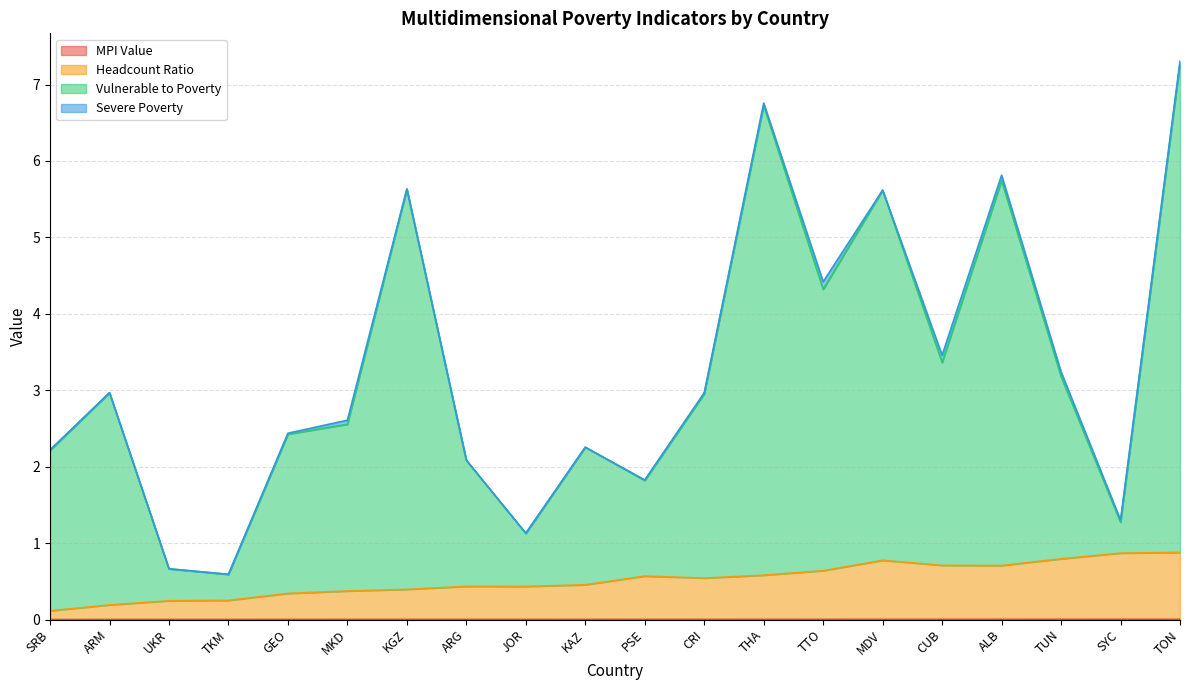

How many interior local peaks does the Vulnerable to Poverty series have?

6